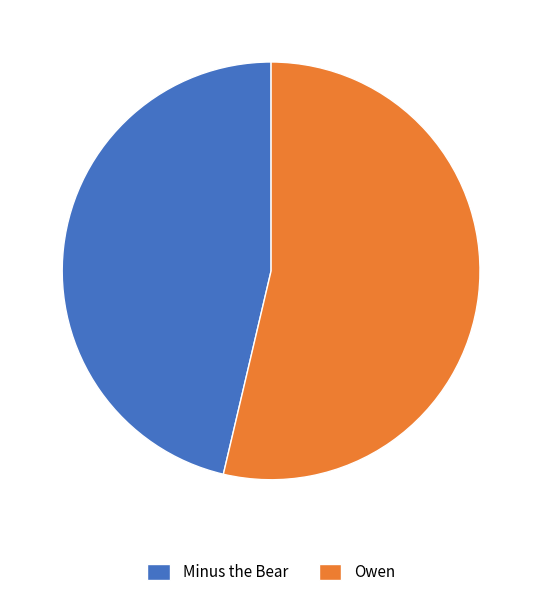

Count the number of slices in the pie.

2